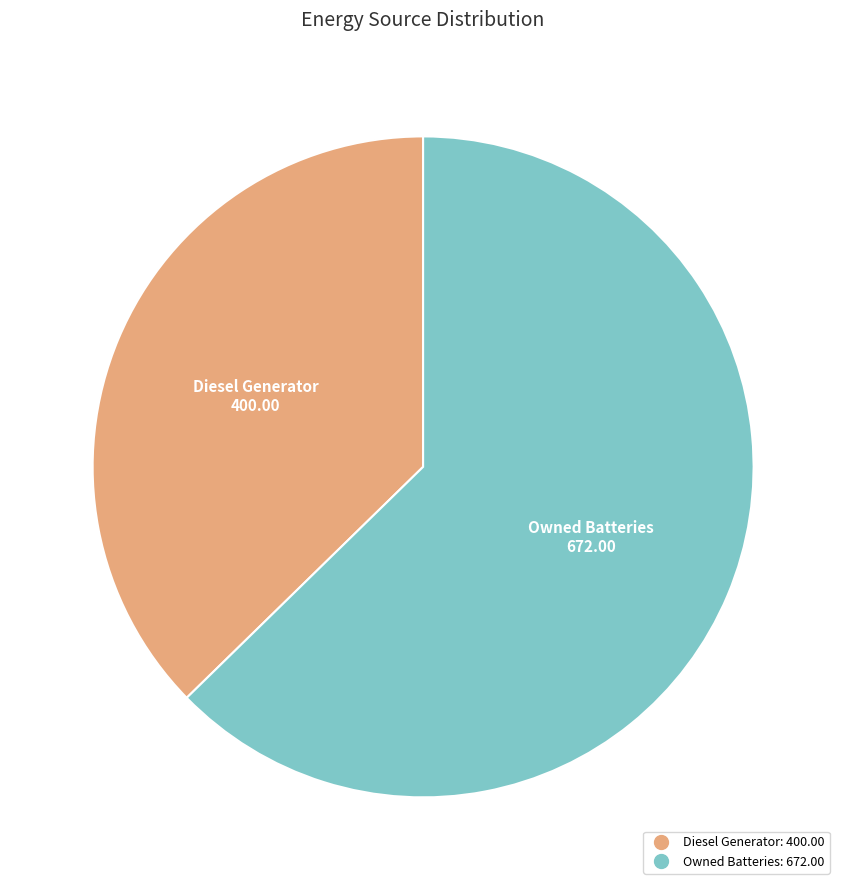

How many segments does this pie chart have?

2